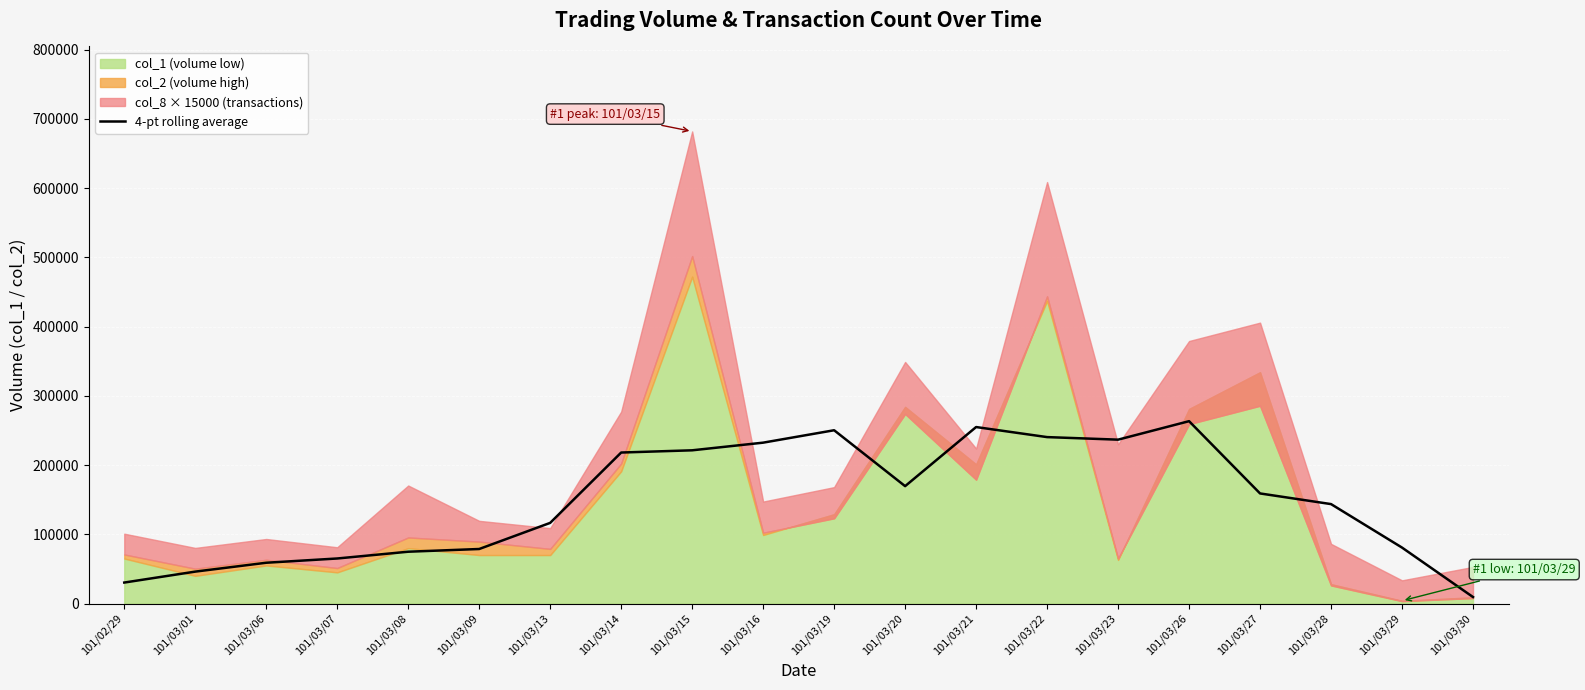

Reading left to right, list all the values displayed in this chart.

30287.5	46087.5	58900.0	65037.5	74812.5	78737.5	116460.0	218040.0	221250.0	232297.5	250217.5	169502.5	254840.0	240320.0	236632.5	263317.5	158960.0	143580.0	80777.5	9377.5